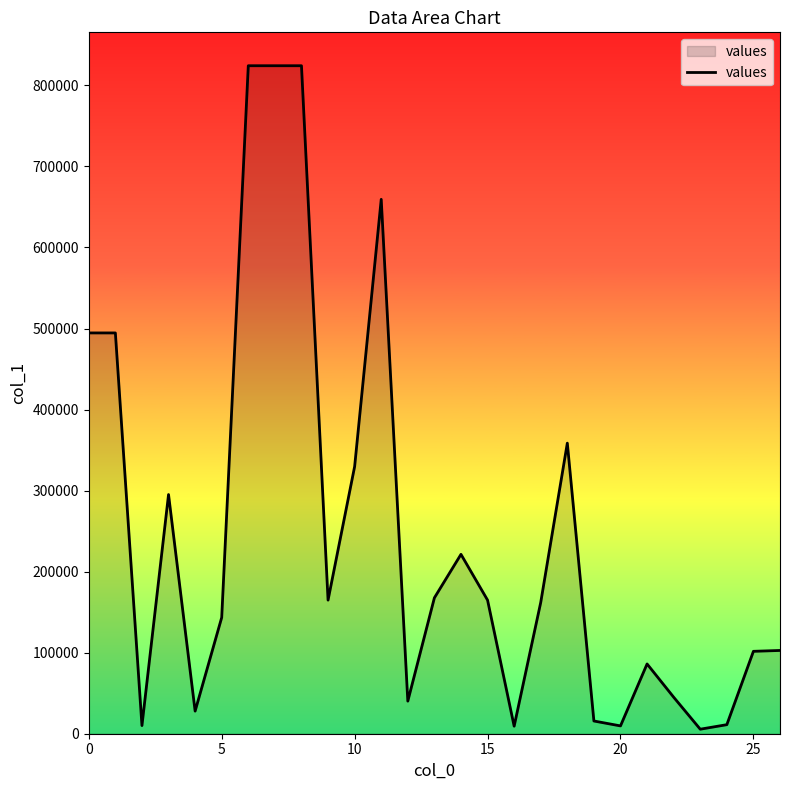

What is the difference between the maximum and minimum values?

818688